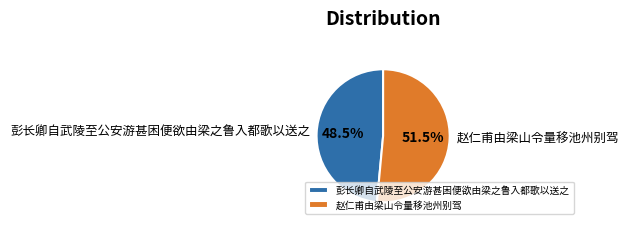

Count the number of slices in the pie.

2